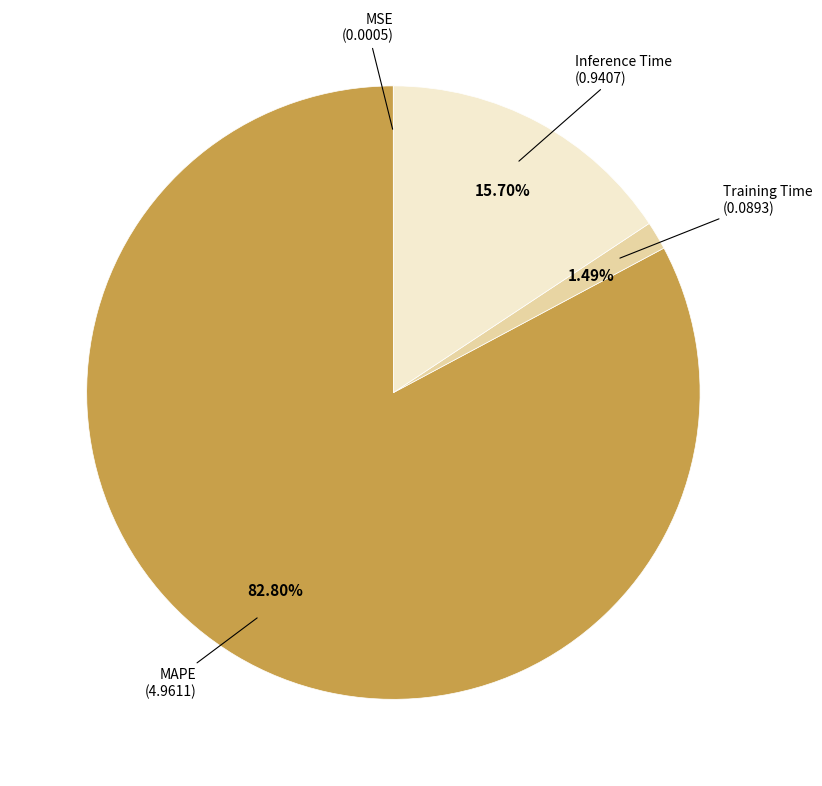

To the nearest percent, what is the difference between the MAPE and Inference Time slice percentages?

67%